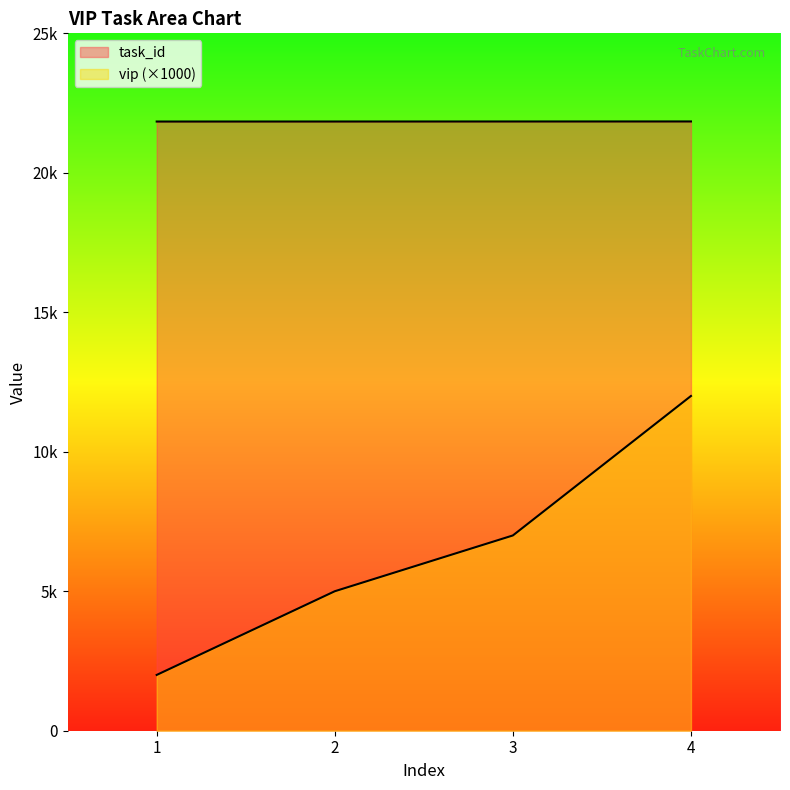

How many lines are shown in the chart?

2